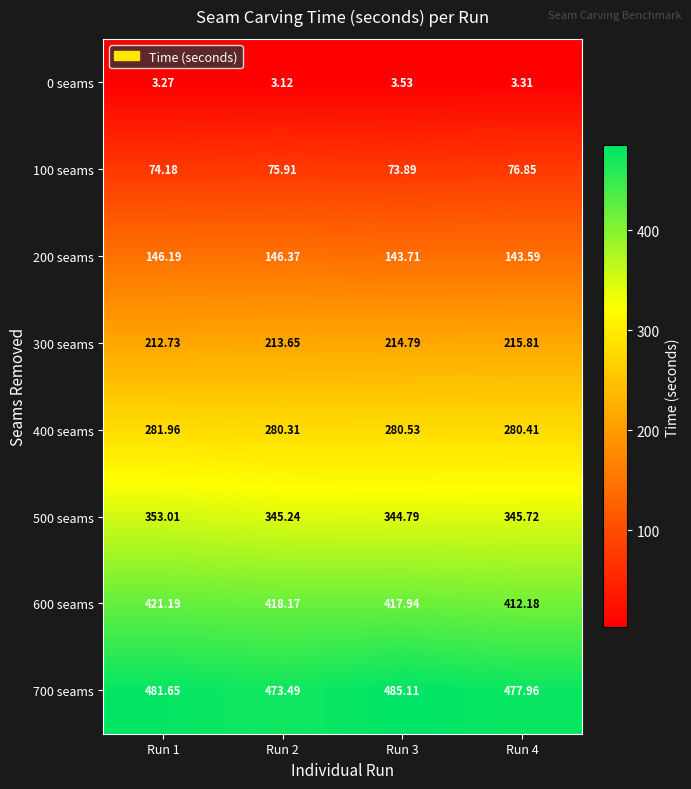

Which has a higher value, Run 4 or Run 2?

Run 4